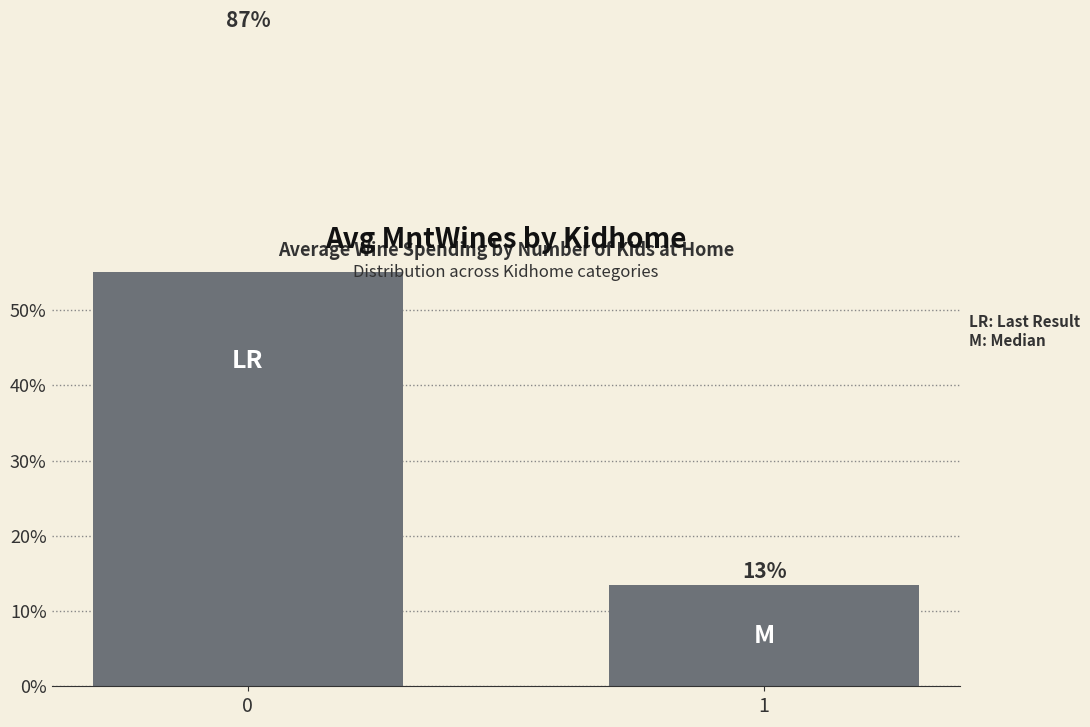

List the labels in order of value, smallest first.

1, 0